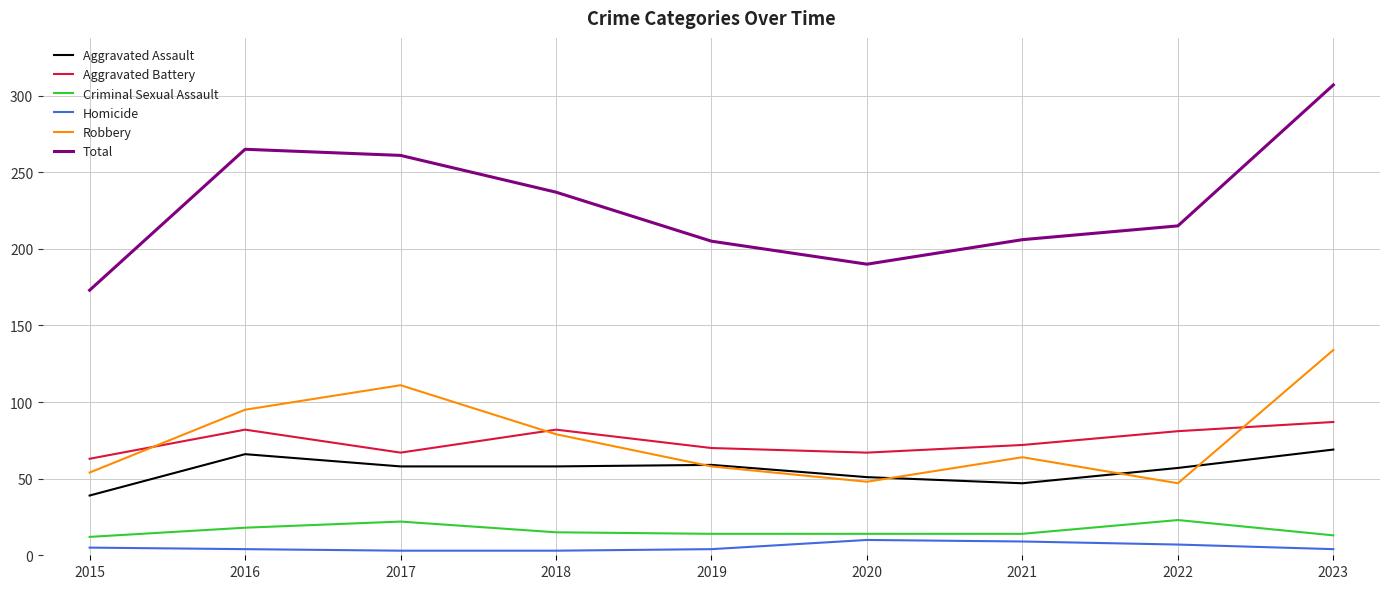

True or false: Aggravated Battery and Aggravated Assault cross at least once.

False